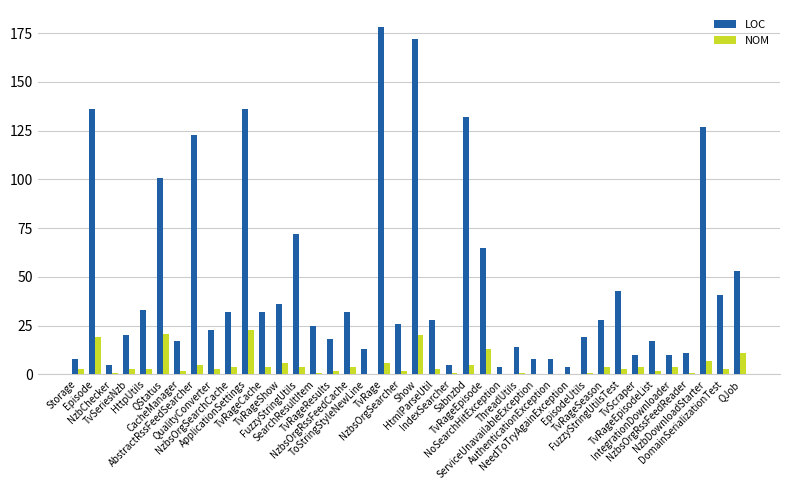

Which label corresponds to the largest value in the chart?

TvRage